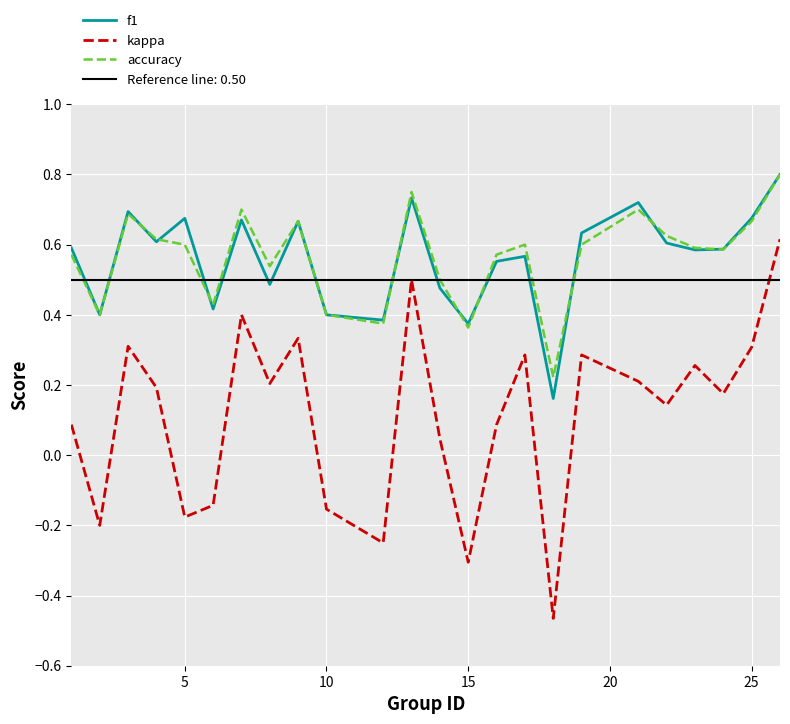

The value of f1 at 10 is 0.2. True or false?

False